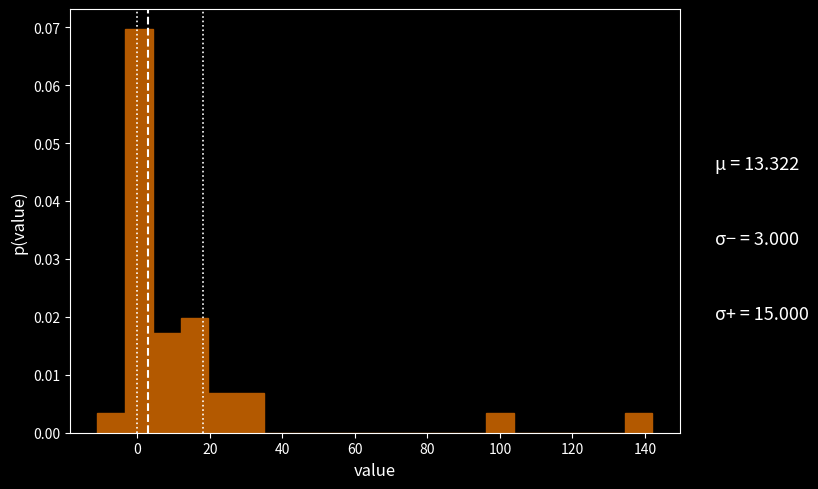

Around what value on the x-axis is the tallest bar? Give the approximate position of its centre, as read against the axis.

0